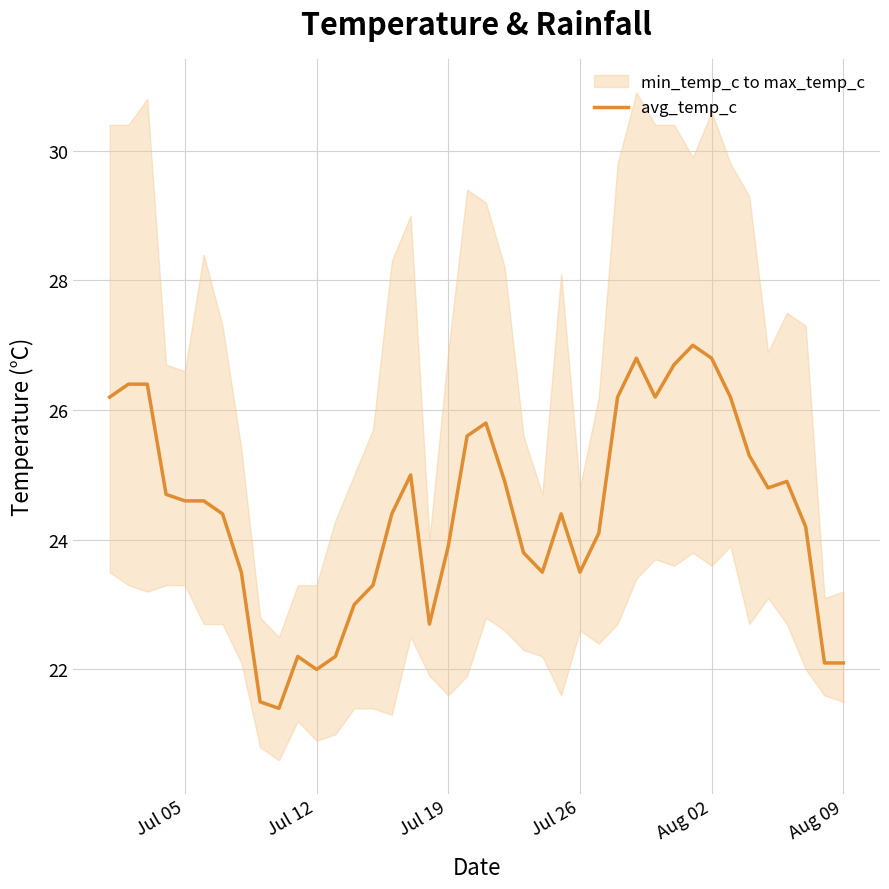

The value of avg_temp_c at Aug 09 is 22.1. True or false?

True